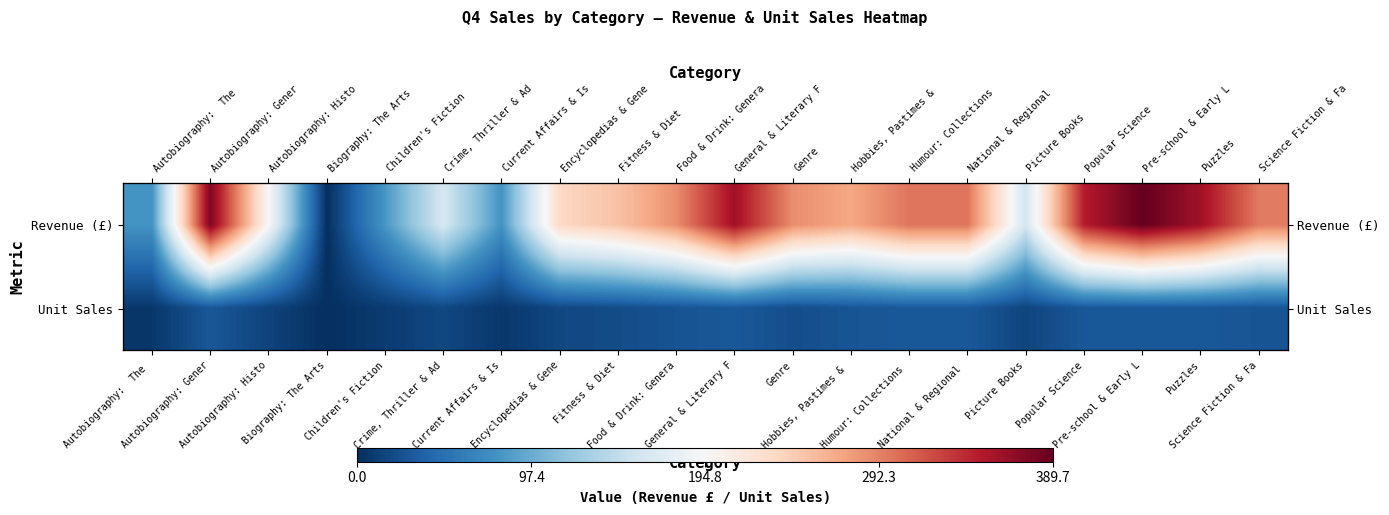

How many data points does each series have?

20